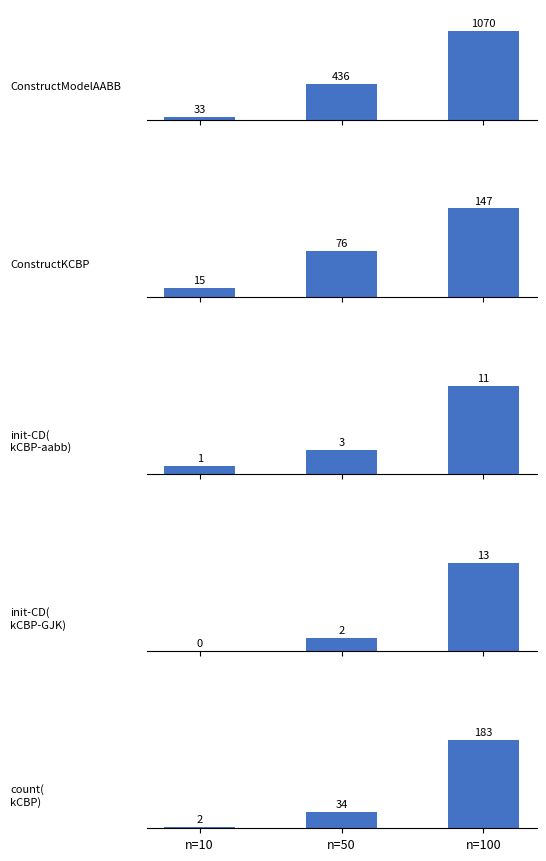

What is the average value of the count(kCBP) series?

73